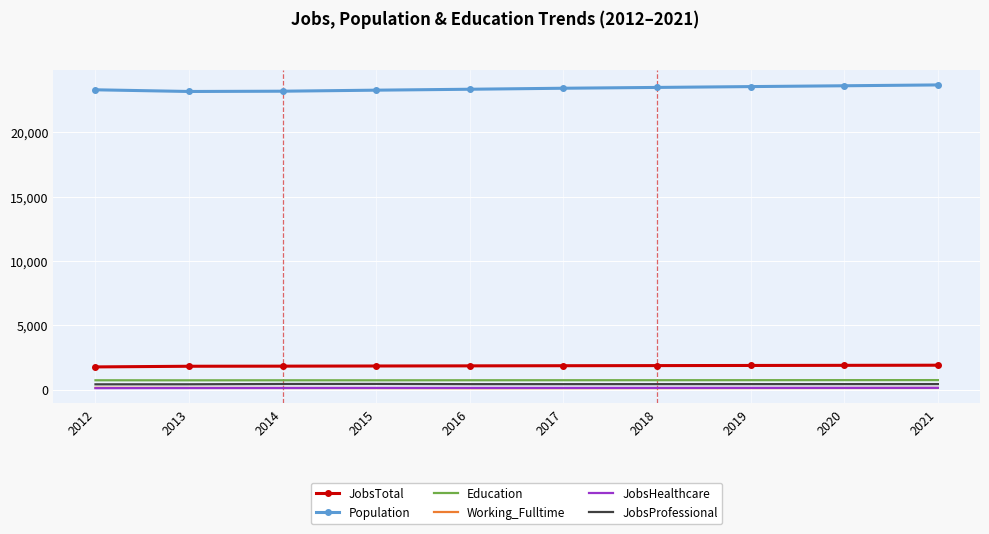

Which series has the largest total across all categories?

Population